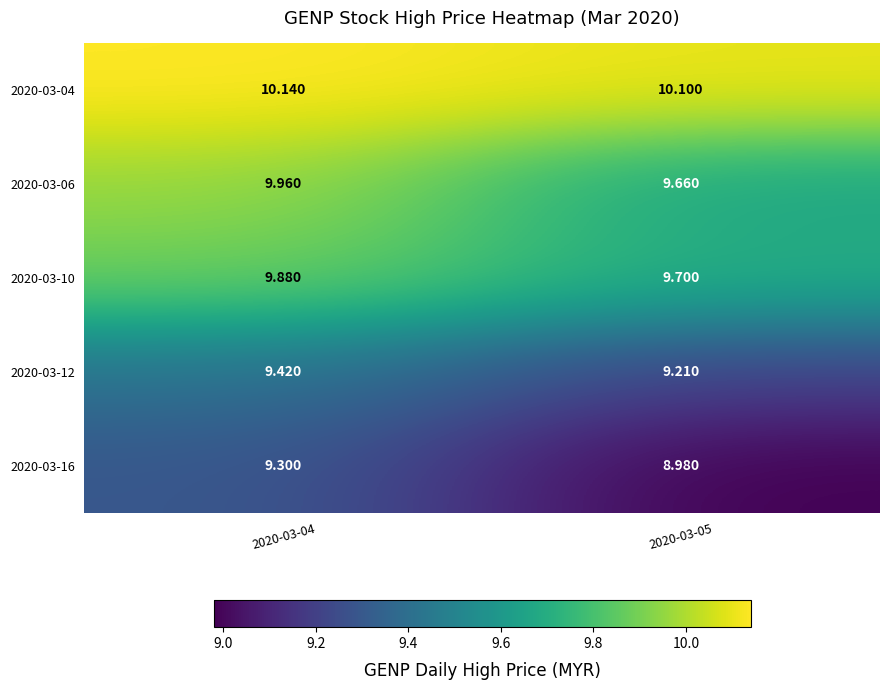

Is the value of 2020-03-06 at 2020-03-04 greater than the value of 2020-03-10 at 2020-03-04?

Yes